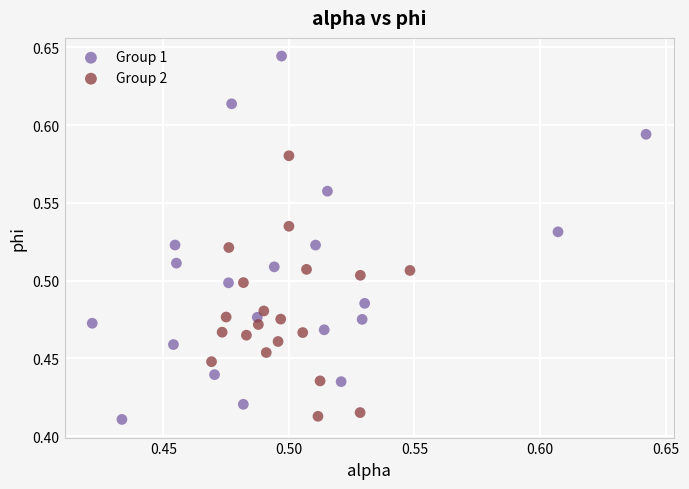

Which series has the largest Y range (max minus min)?

Group 1